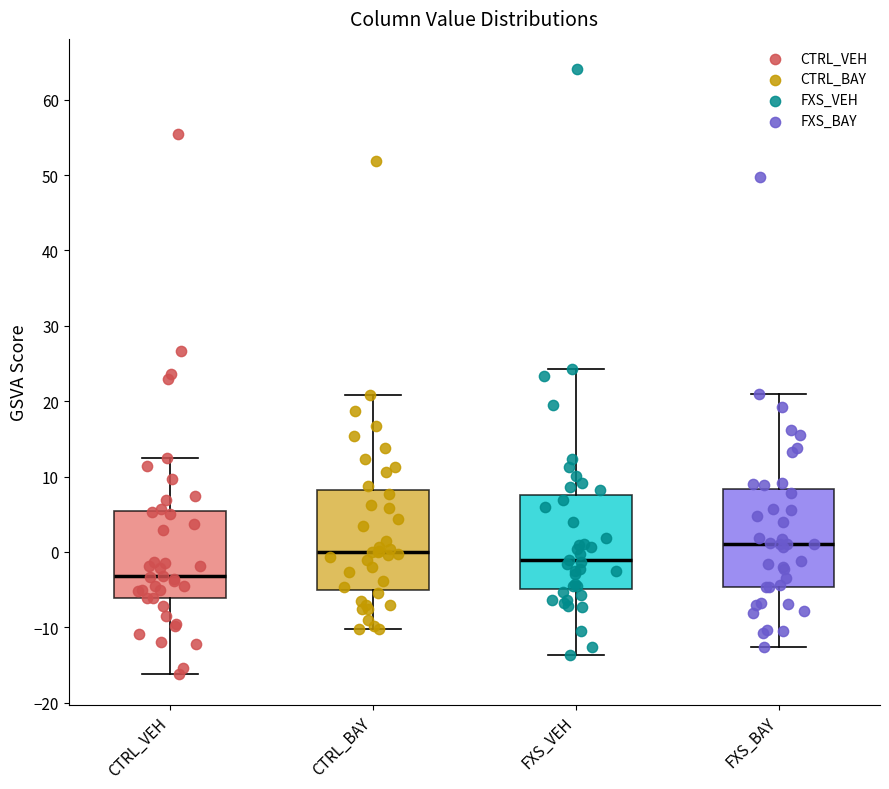

Where is the upper edge of the box for CTRL_BAY on the y-axis? The values are not printed on the chart, so give them approximately, as read against the axis.

8